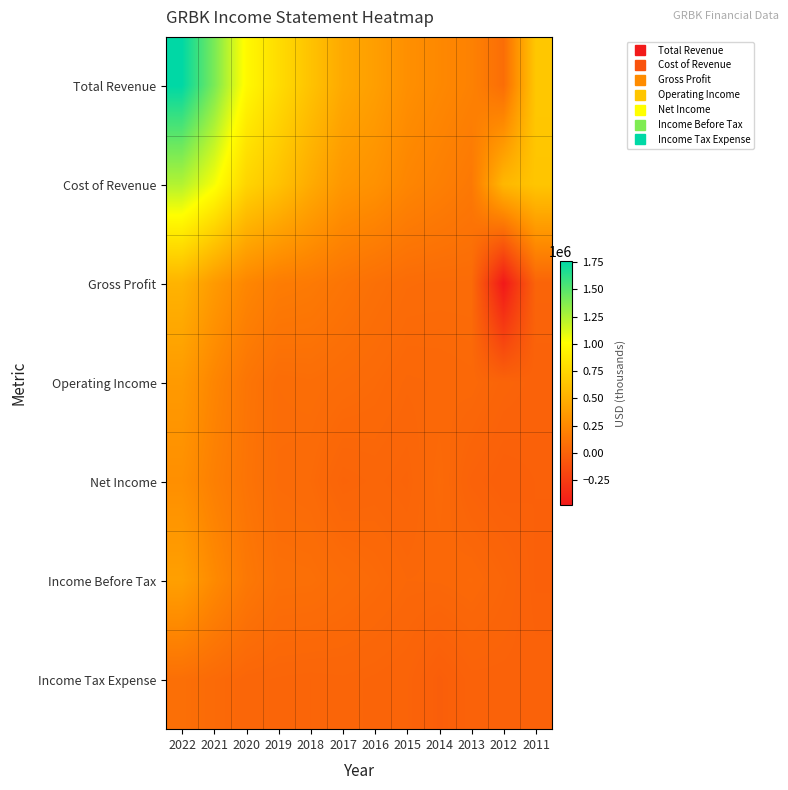

Which series has the largest range (max minus min)?

Total Revenue